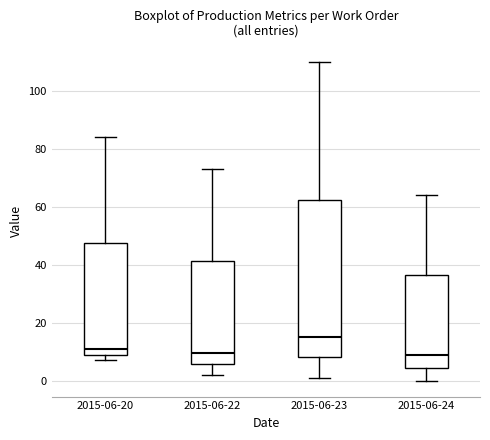

Reading left to right, read every box against the y-axis: the position of its median line, the range the box covers, and the ends of its whiskers. The values are not printed on the chart, so give them approximately, as read against the axis.

2015-06-20: median 12, box 10 to 48, whiskers 8 to 84
2015-06-22: median 10, box 6 to 42, whiskers 2 to 74
2015-06-23: median 16, box 8 to 62, whiskers 2 to 110
2015-06-24: median 10, box 4 to 36, whiskers 0 to 64